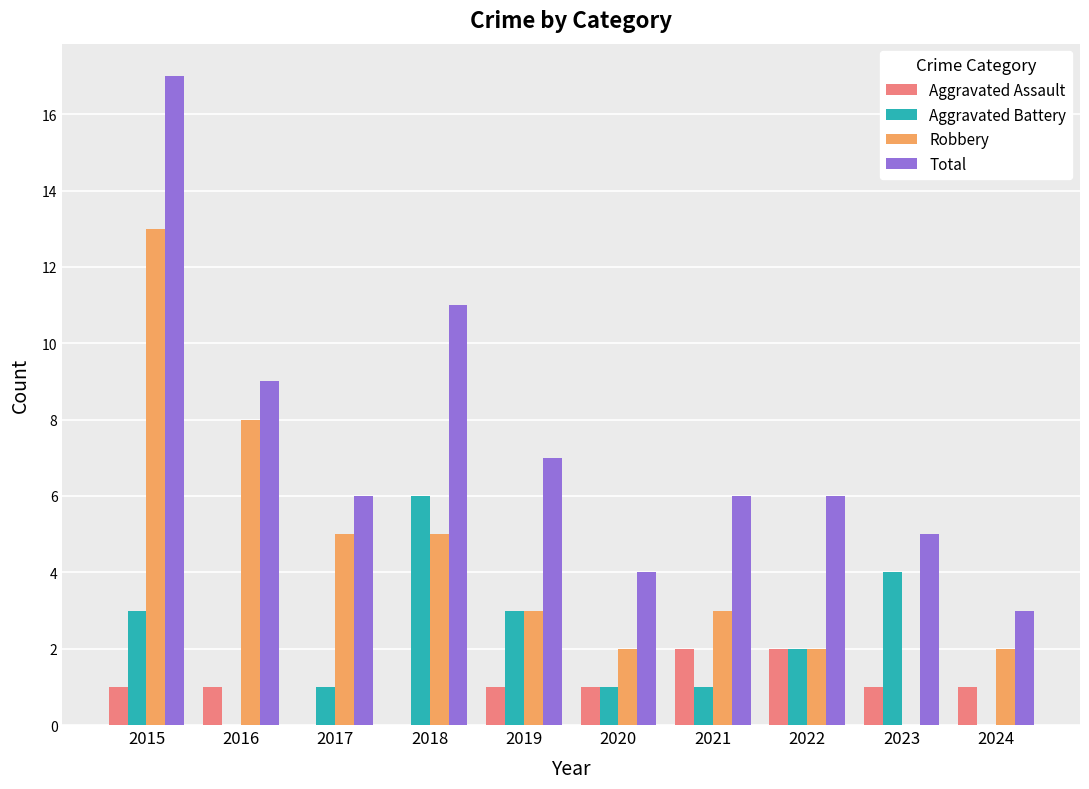

What are all the series names shown in the legend?

Aggravated Assault, Aggravated Battery, Robbery, Total